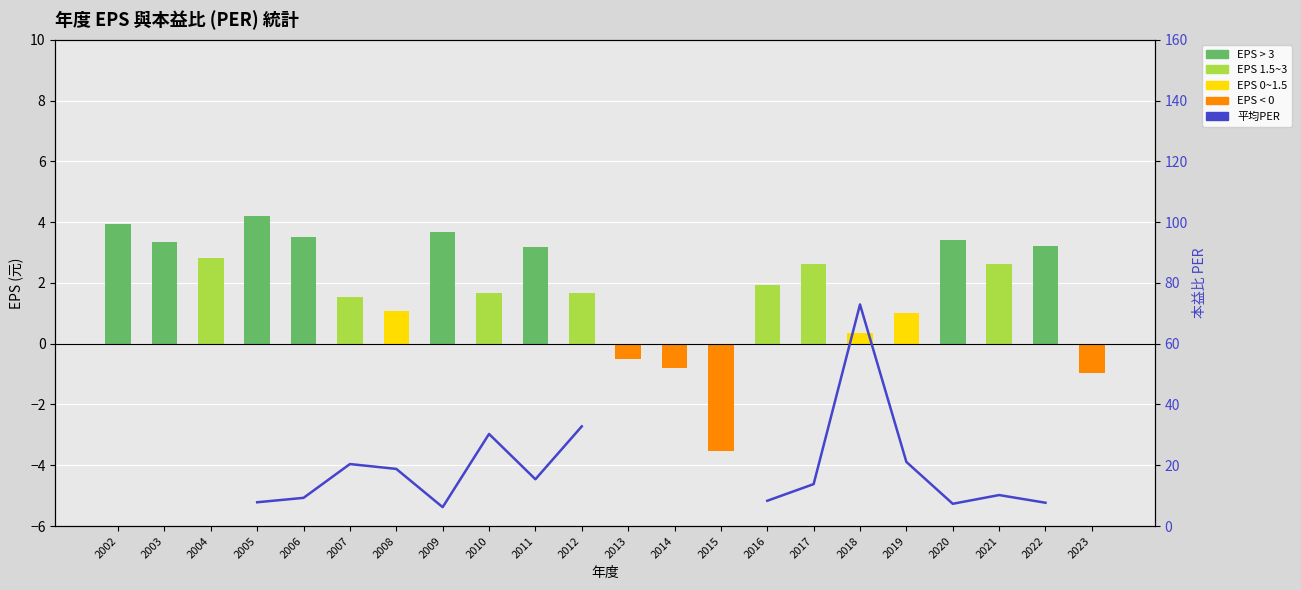

Where is EPS(正) nearest to the value 2?

2016